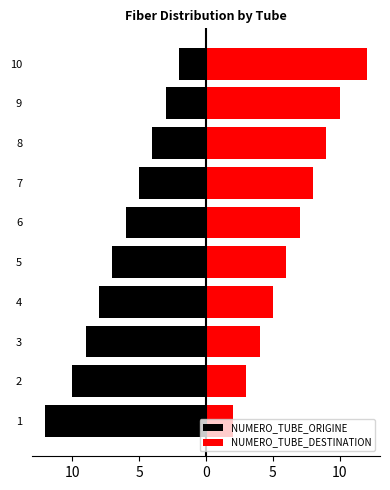

Reading right to left, what are all the values shown in this chart?

NUMERO_TUBE_ORIGINE: -2	-3	-4	-5	-6	-7	-8	-9	-10	-12
NUMERO_TUBE_DESTINATION: 12	10	9	8	7	6	5	4	3	2